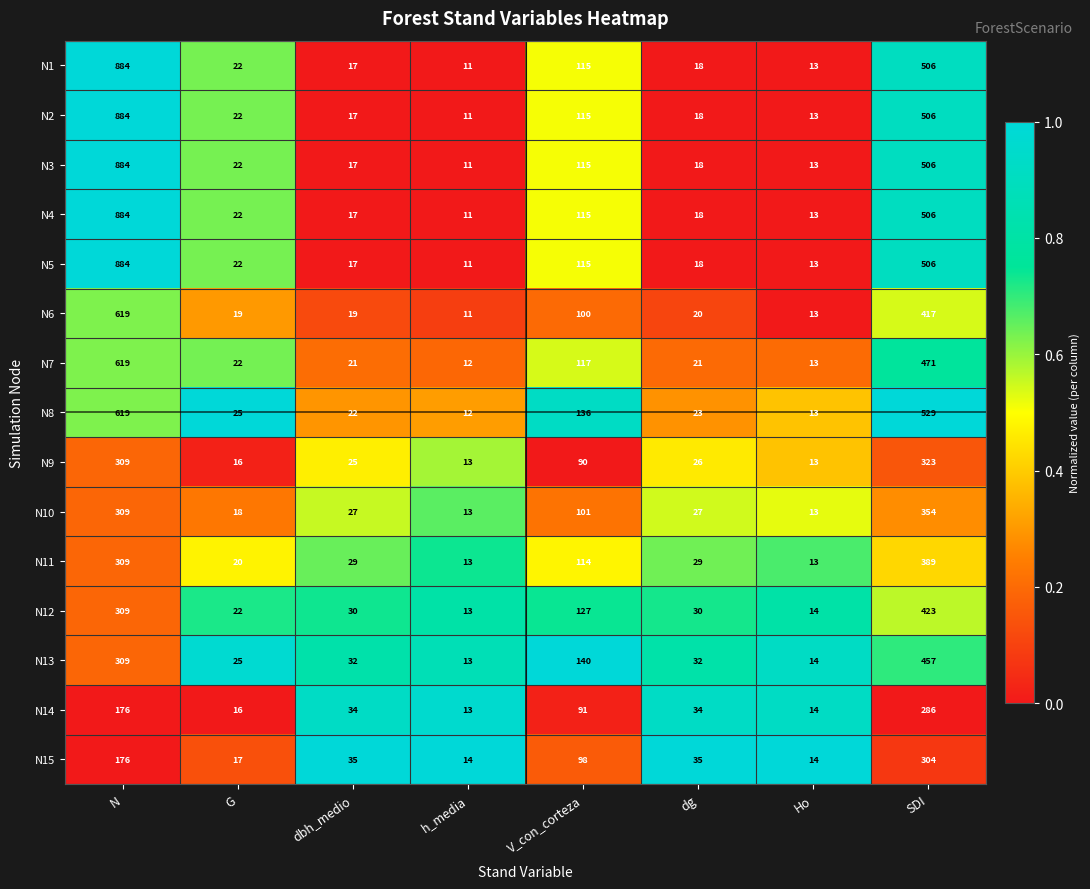

What is the average value of the N15 series?

87